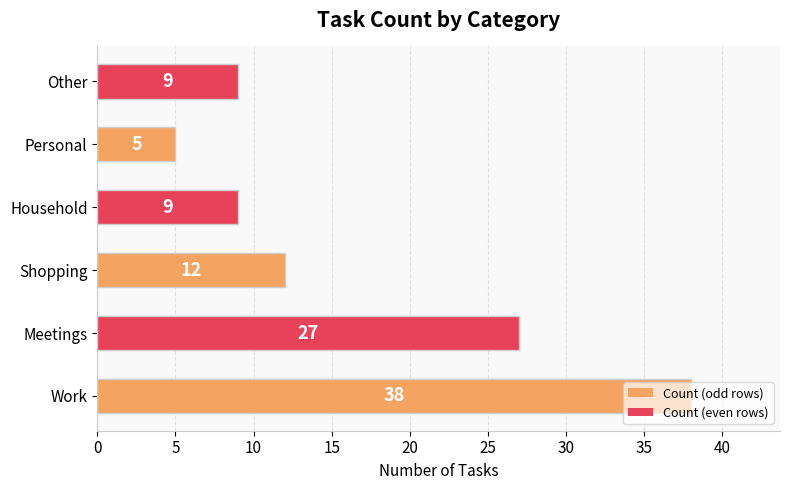

Which category has the lowest value across all series?

Personal